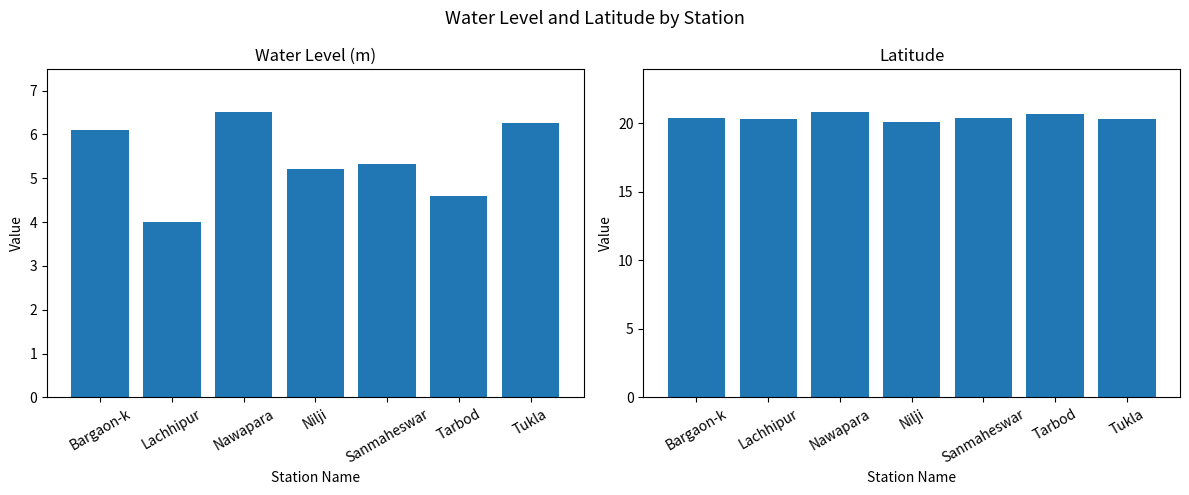

How many bars are there in total?

14